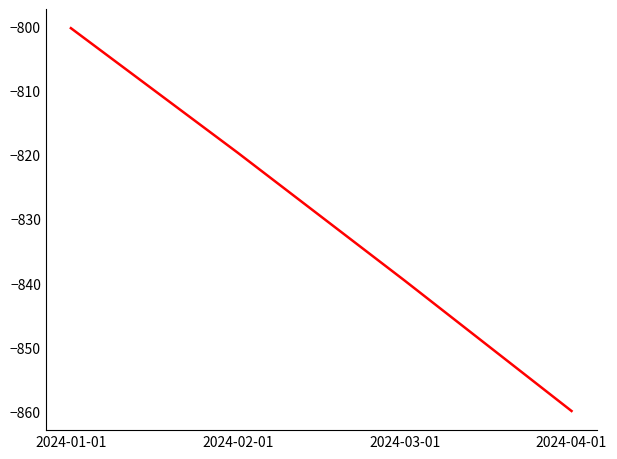

The value at 2024-03-01 is -839.6. True or false?

True